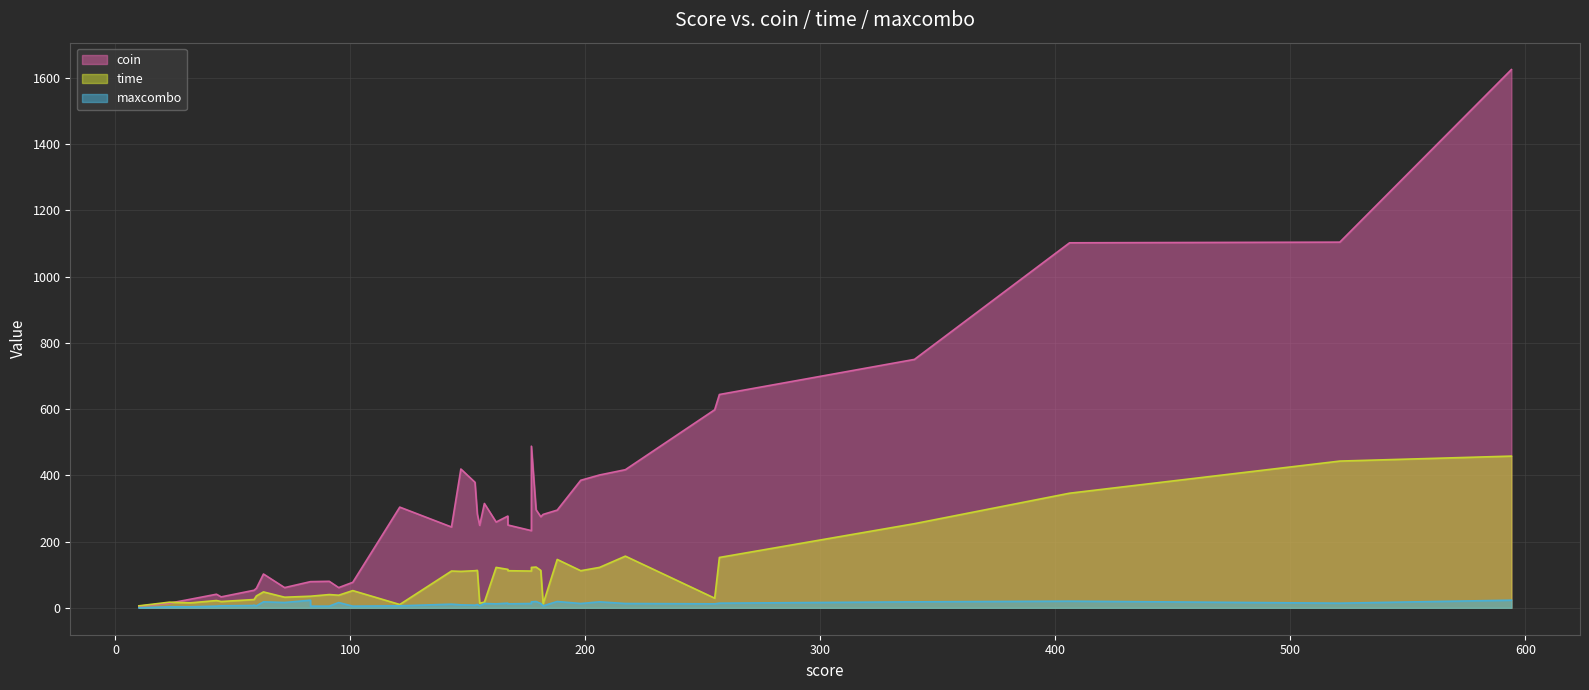

How many lines are shown in the chart?

3